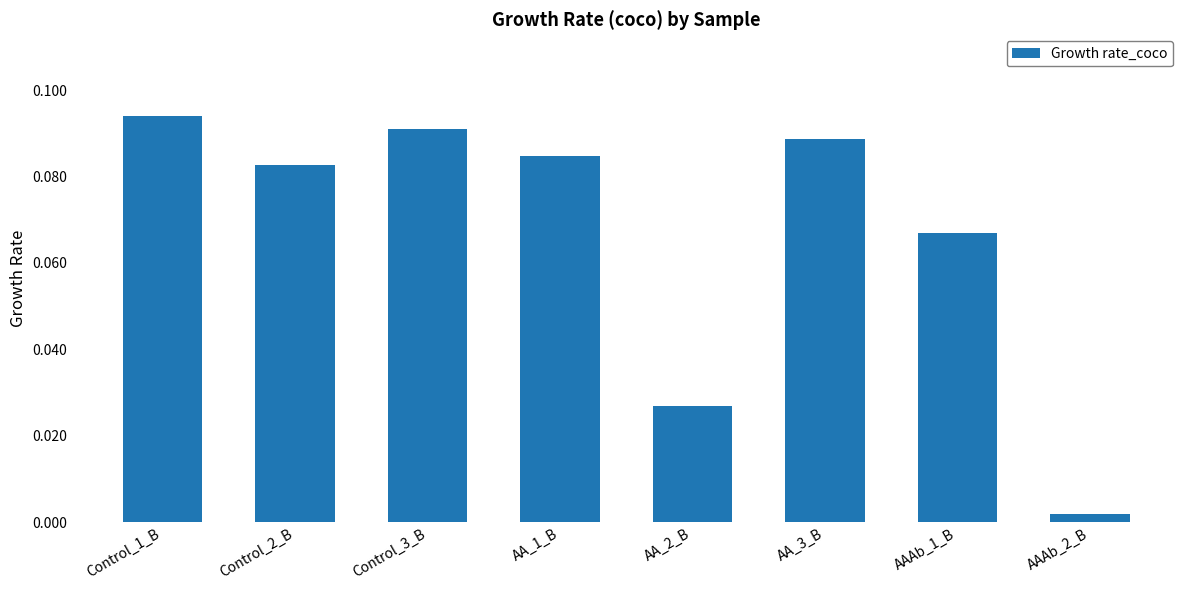

Which category has the lowest value across all series?

AAAb_2_B